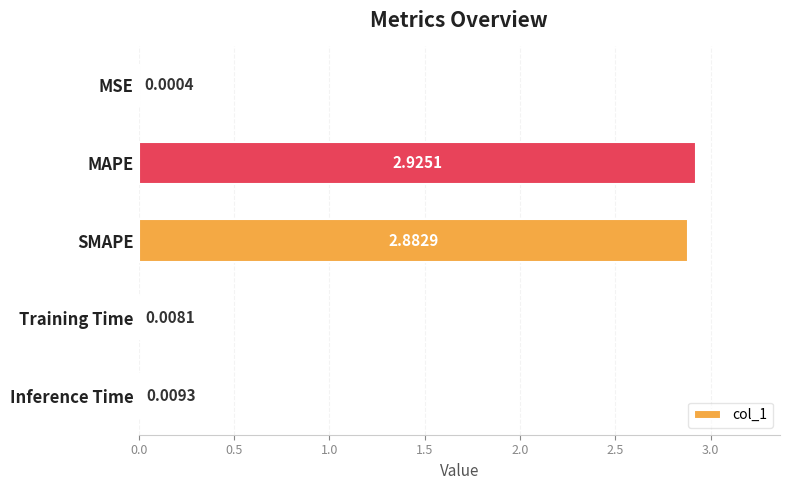

Are the bars grouped side by side (vs. stacked)?

No